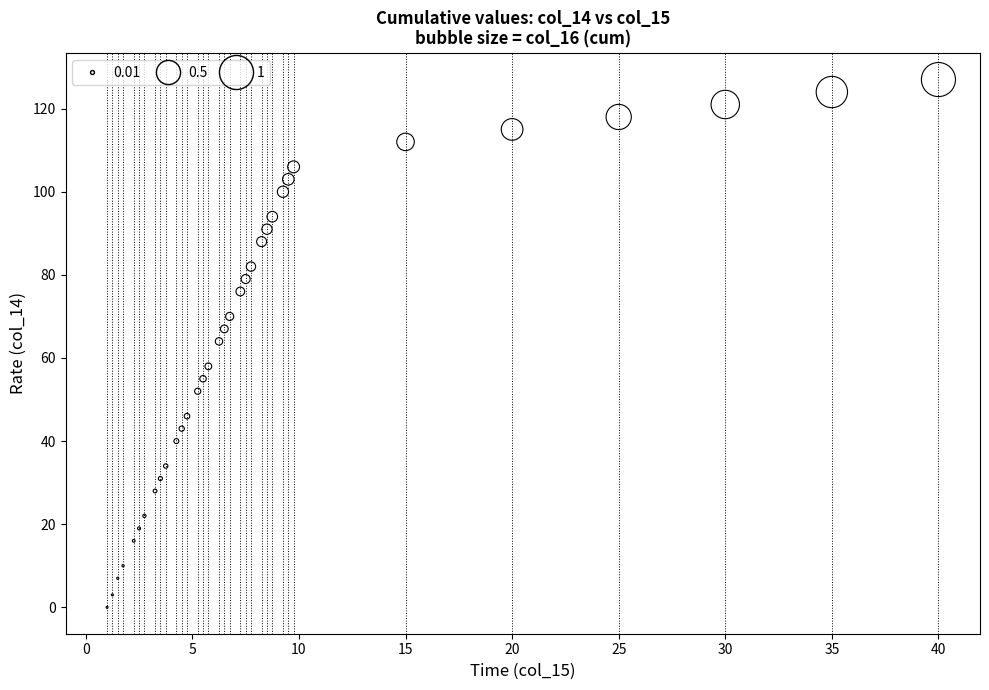

Count the number of points in this scatter plot.

34